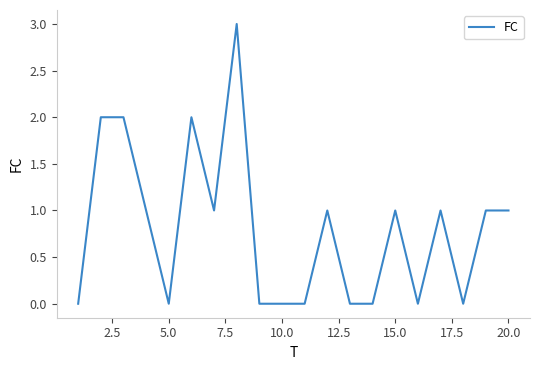

What is the maximum value shown in the chart?

3